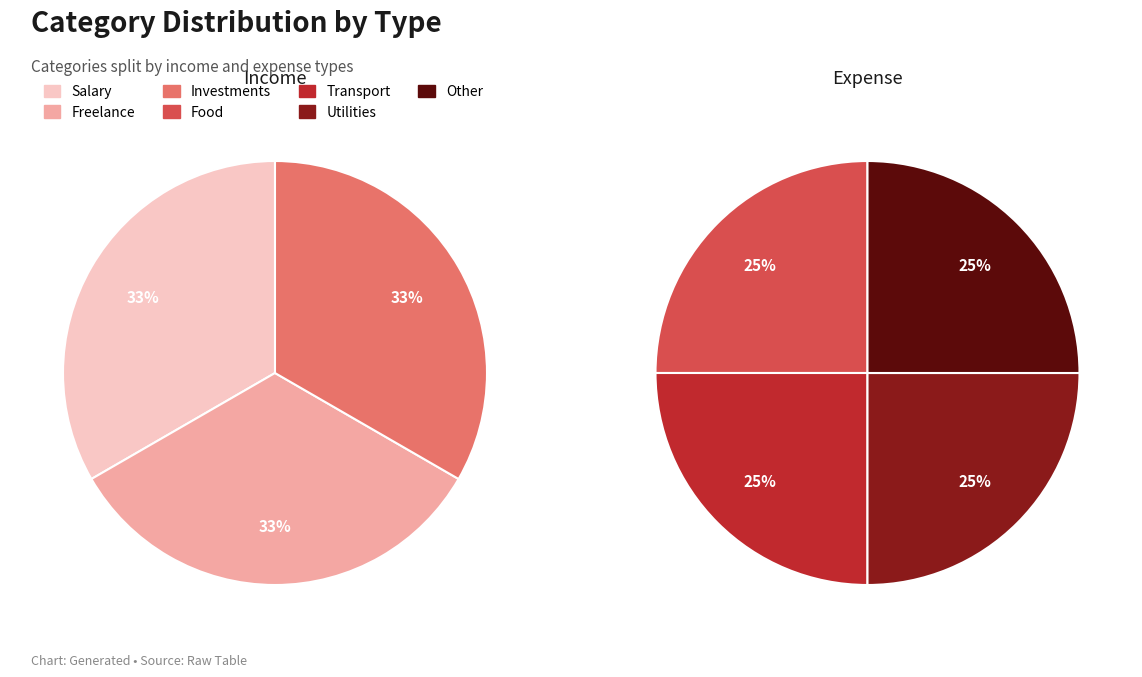

At Food, list the series in order from largest to smallest.

expense, income